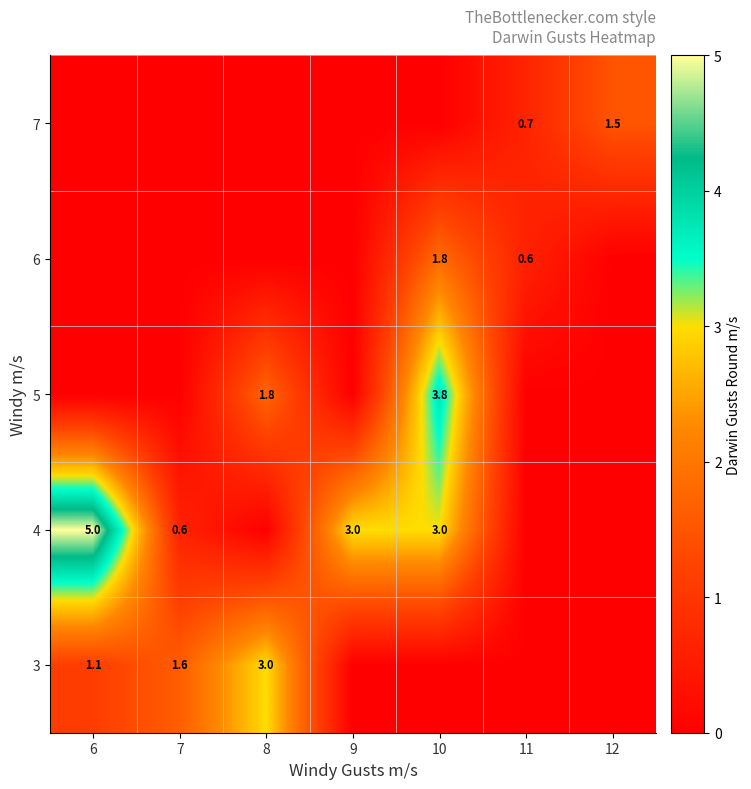

At which category is the sum across all series the highest?

10